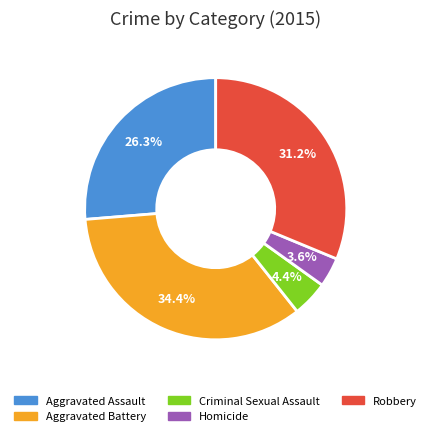

To the nearest percent, what percentage of the pie is Aggravated Battery?

34%